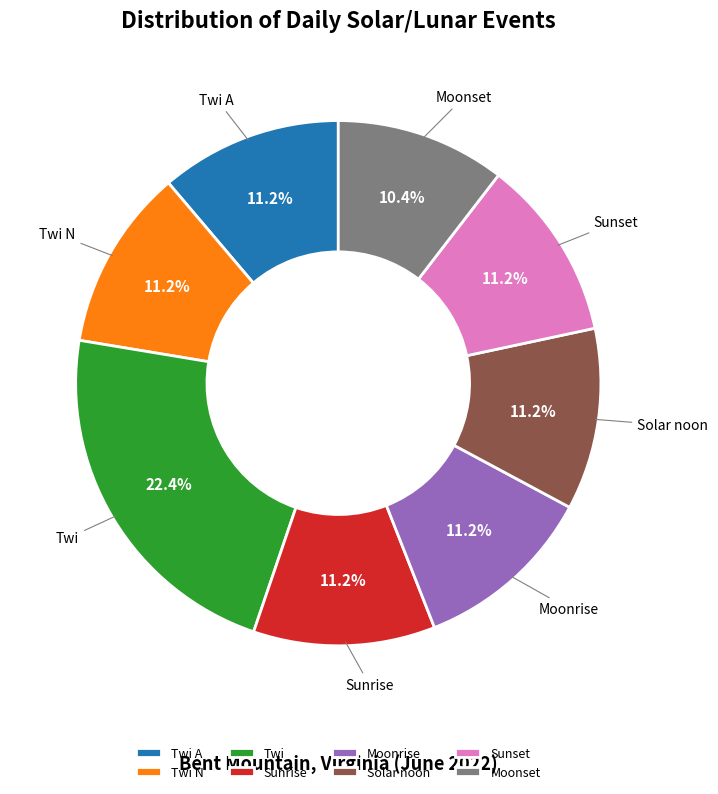

Does any single category account for the majority?

No